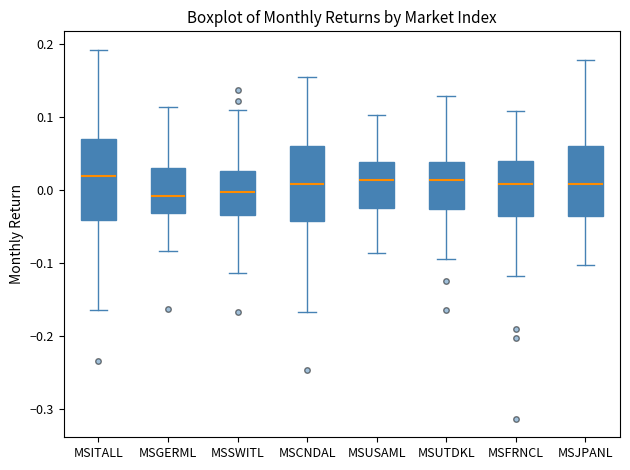

Where does the lower whisker of the box for MSFRNCL end on the y-axis? The values are not printed on the chart, so give them approximately, as read against the axis.

-0.12